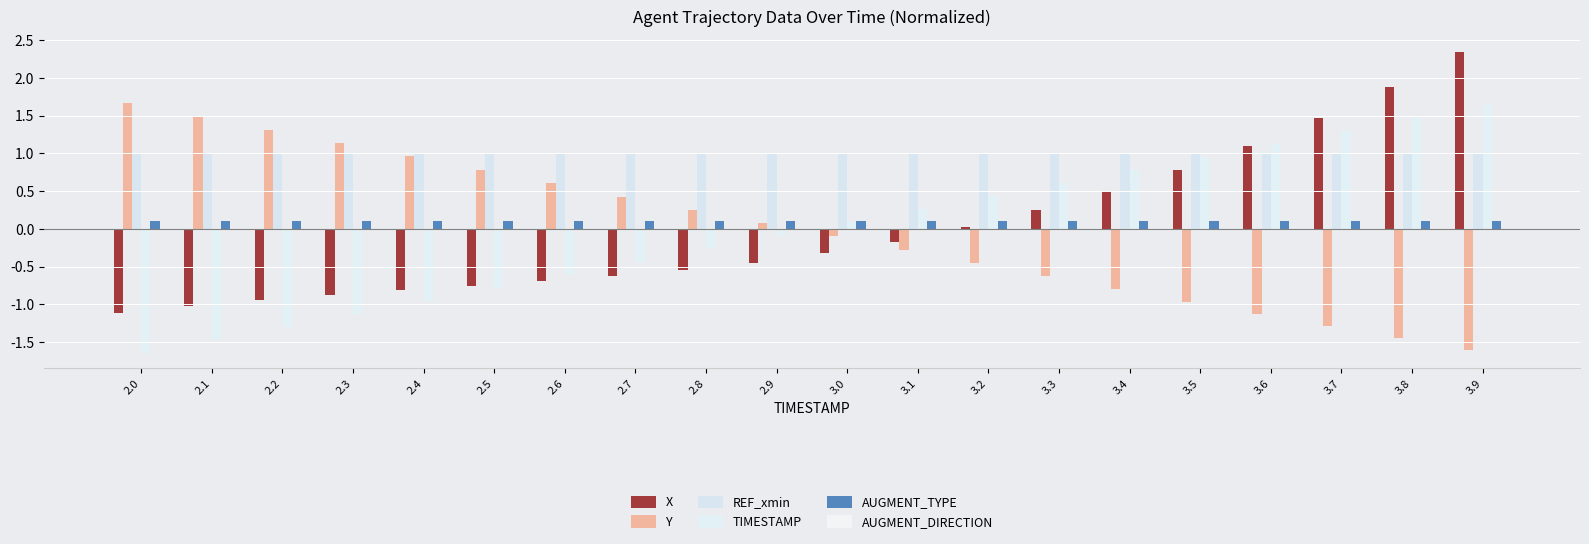

At which category does the chart reach its peak across all series?

3.9